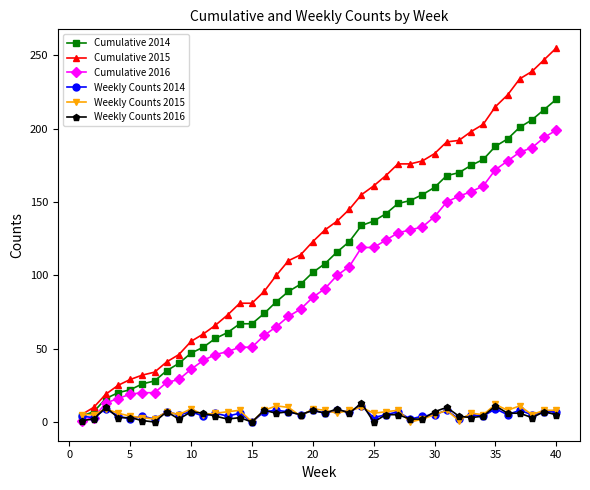

Which series has the widest spread of values?

Cumulative 2015